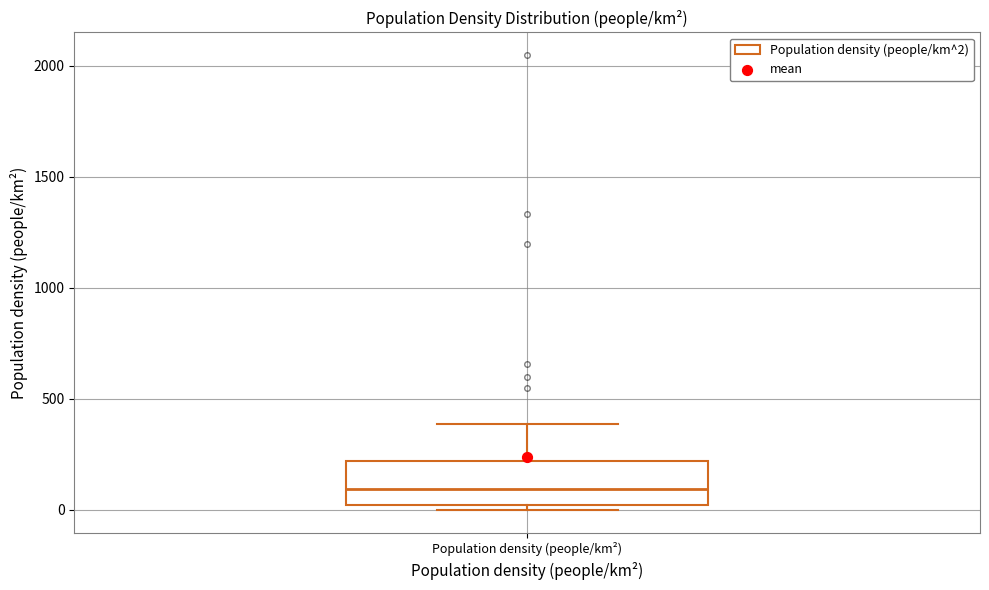

Read this box plot against the y-axis: the position of the median line, the range covered by the box, and the ends of both whiskers. The values are not printed on the chart, so give them approximately, as read against the axis.

median 100, box 0 to 200, whiskers 0 (just below the box's lower edge) to 400